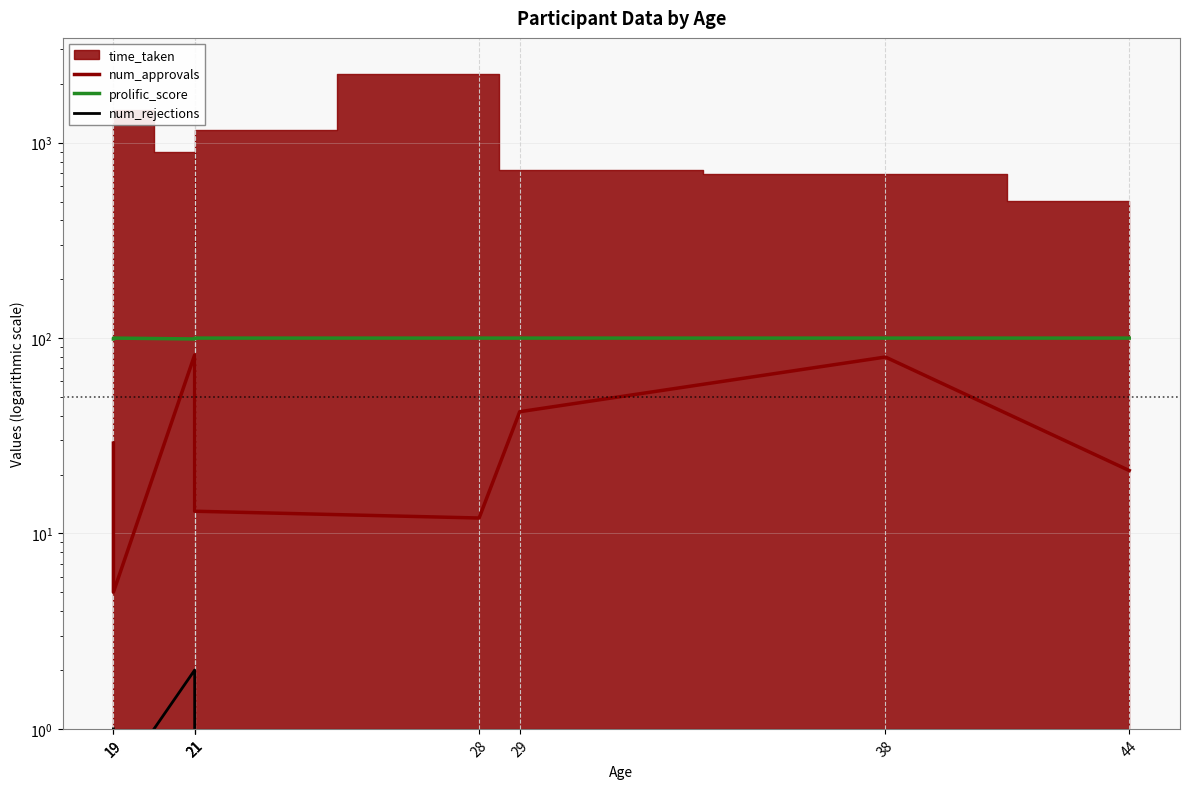

At how many categories does at least one series exceed 67?

9